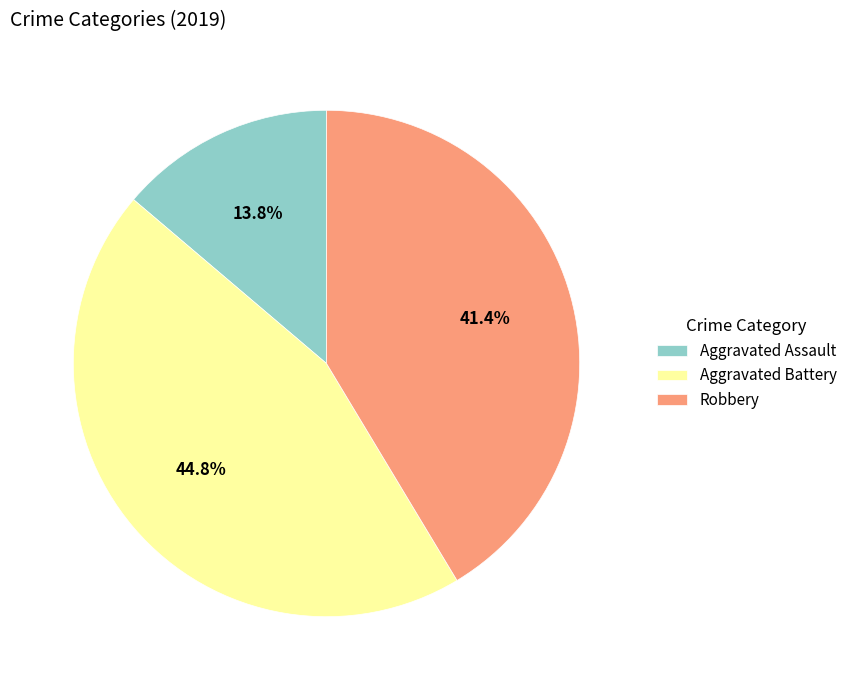

Which category has the biggest portion of the pie?

Aggravated Battery